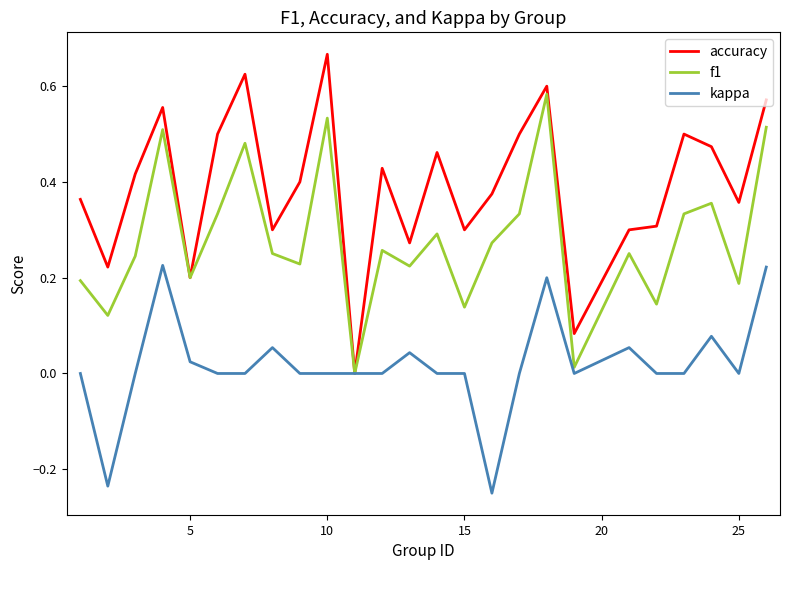

Which series has the largest range (max minus min)?

accuracy